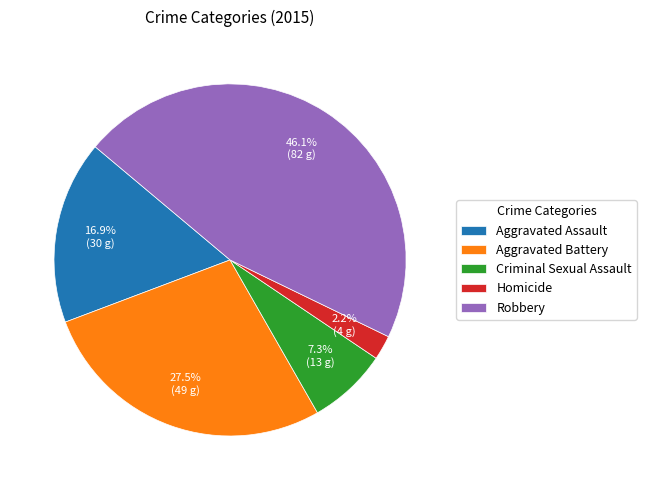

Which slice is the largest?

Robbery